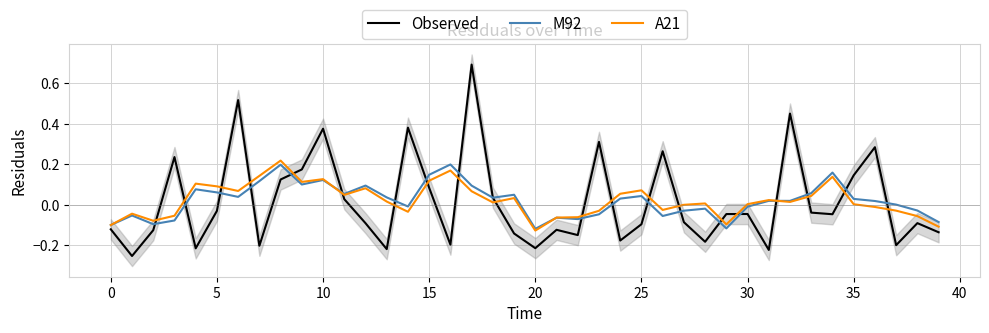

After their last crossing, which series has the higher values: Observed or A21?

A21